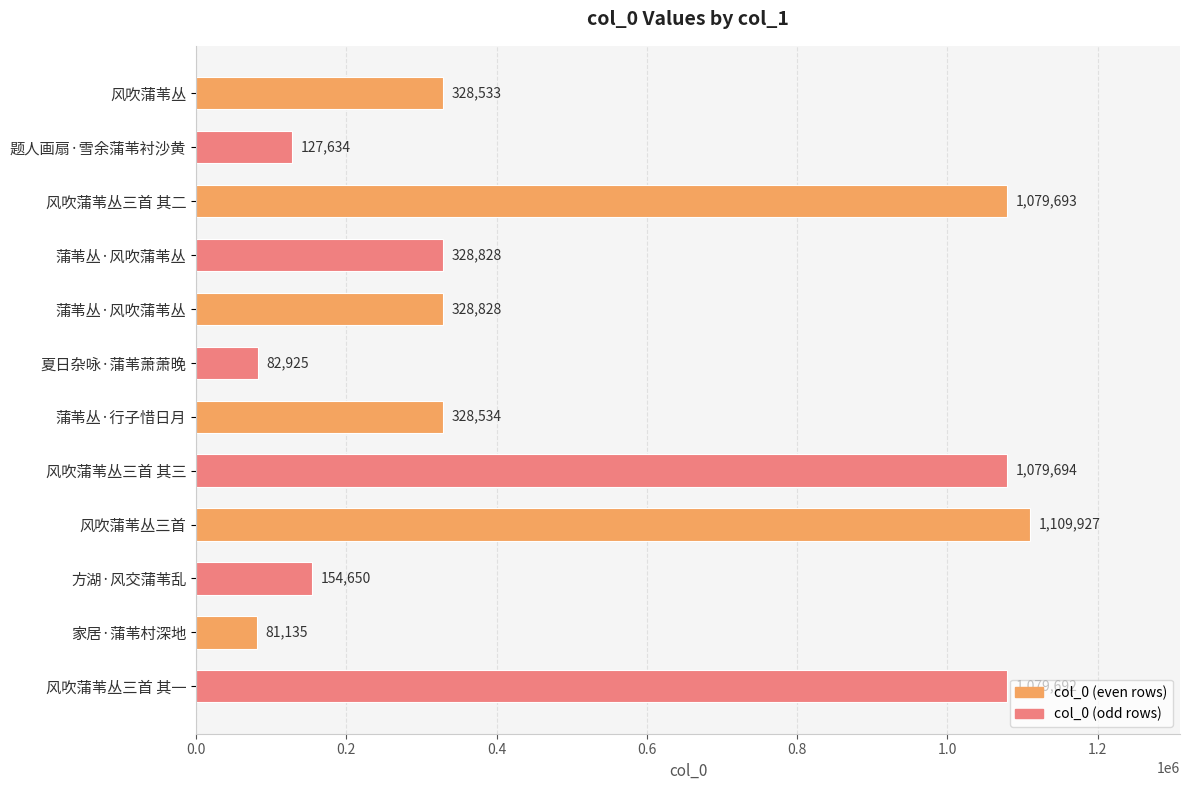

Are the bars horizontal?

Yes